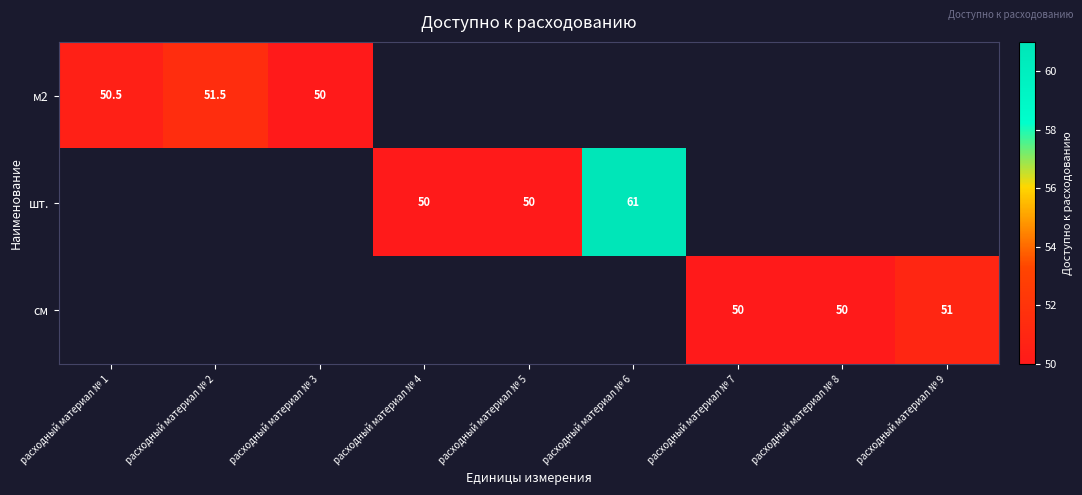

Is it true that шт. equals 16.2 at расходный материал № 6?

False